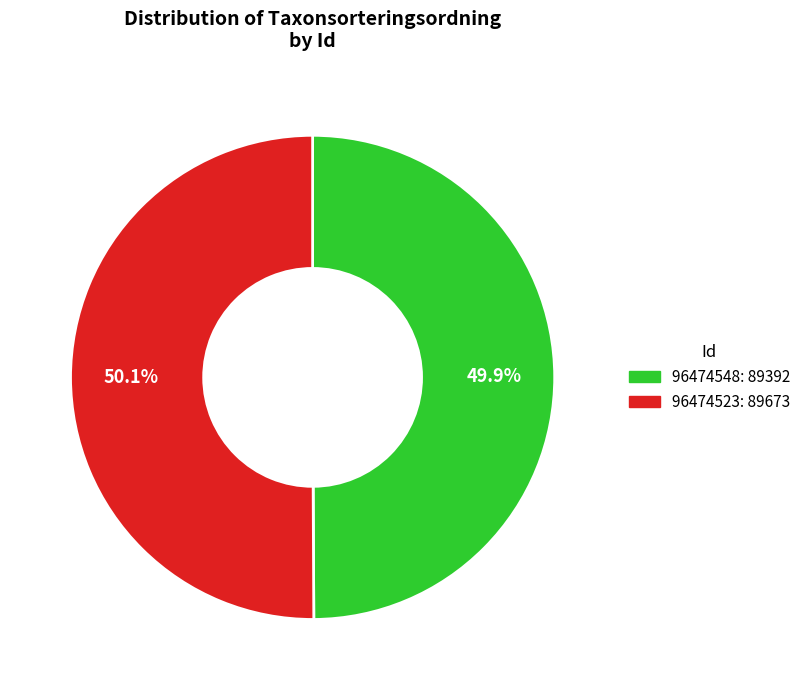

To the nearest percent, what portion does 96474523 represent?

50%